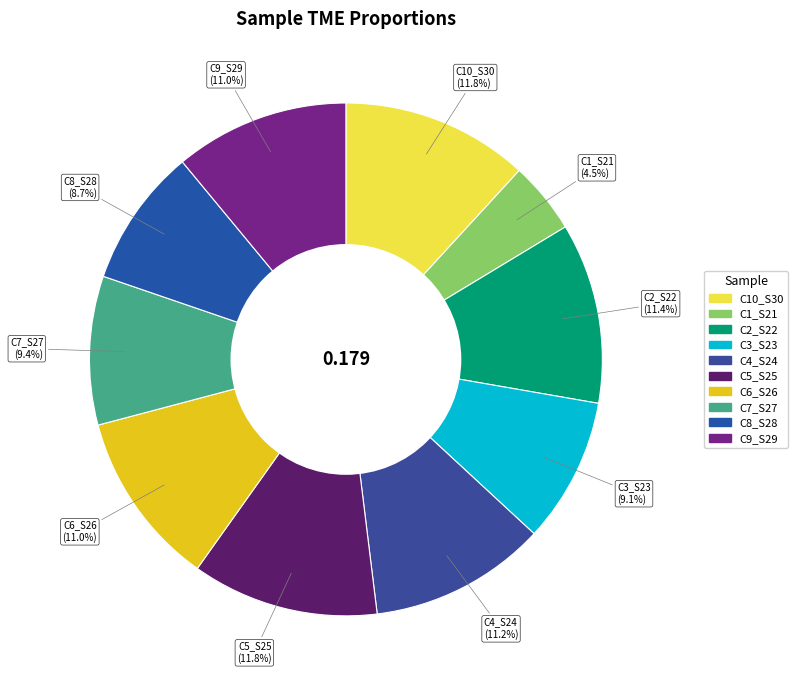

What is the smallest slice in the pie chart?

S-C1_S21_L002_TME